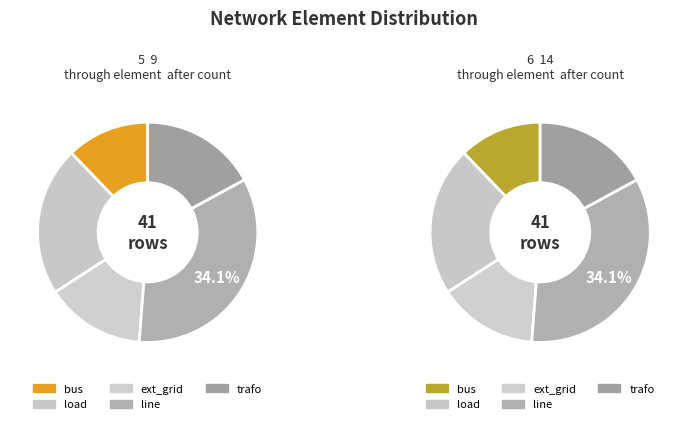

To the nearest percent, what portion does ext_grid represent?

15%